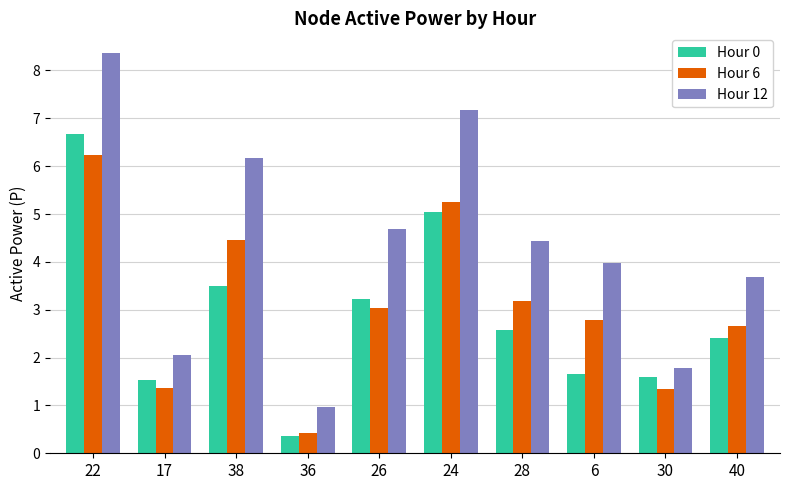

Is the value of Hour 6 at 26 greater than the value of Hour 12 at 22?

No